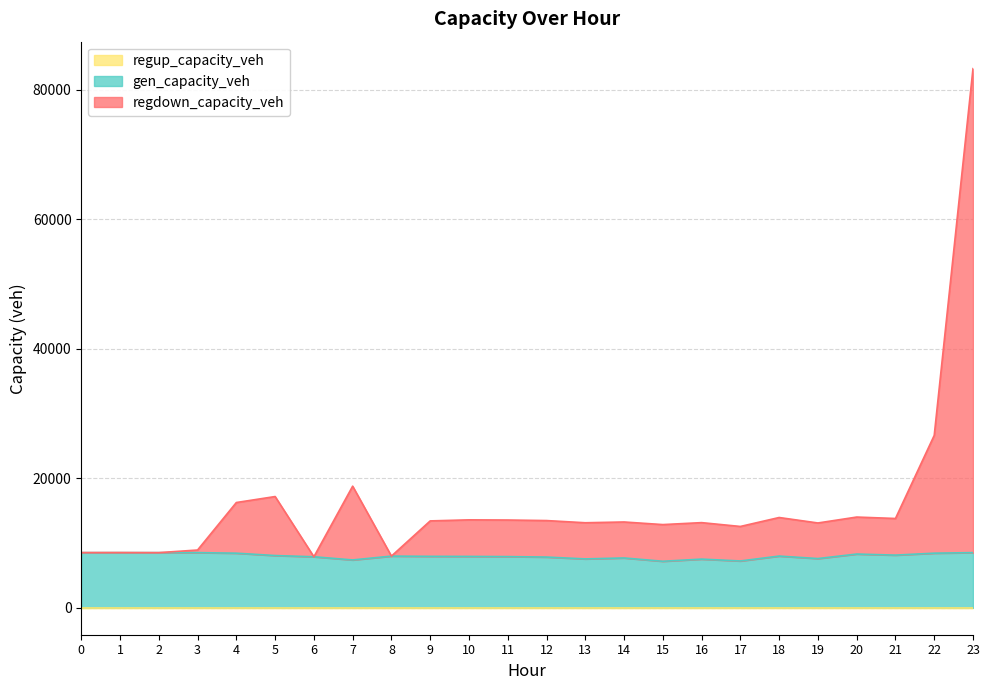

Where is the first local maximum for gen_capacity_veh?

8